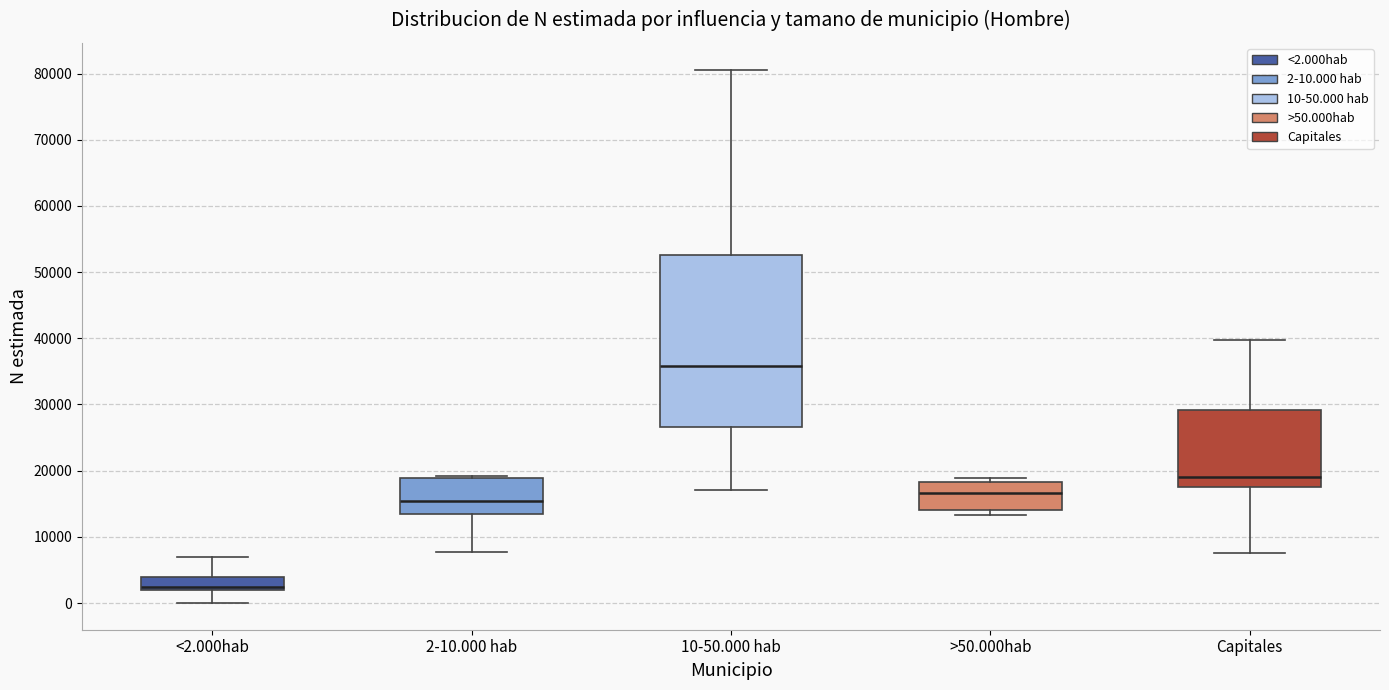

Where is the upper edge of the box for >50.000hab on the y-axis? The values are not printed on the chart, so give them approximately, as read against the axis.

18000